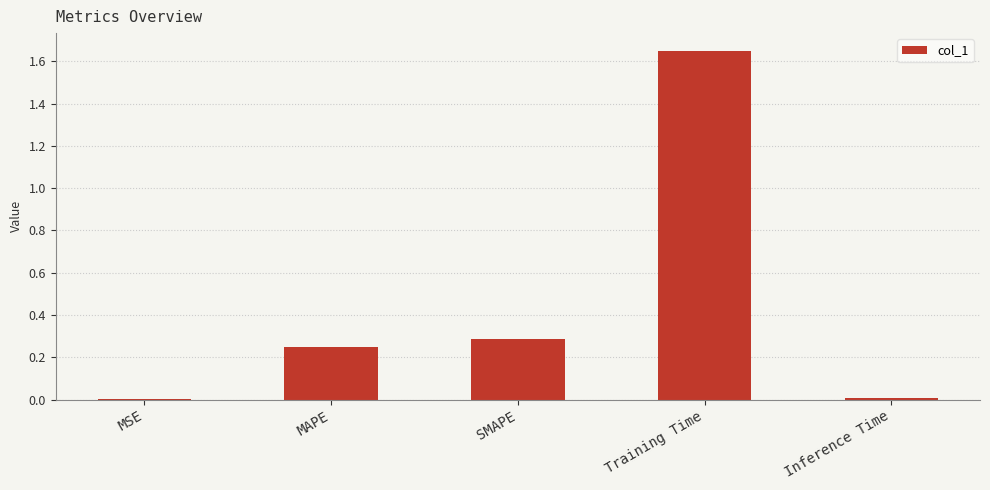

True or false: the data shows 0.0 at MSE.

True